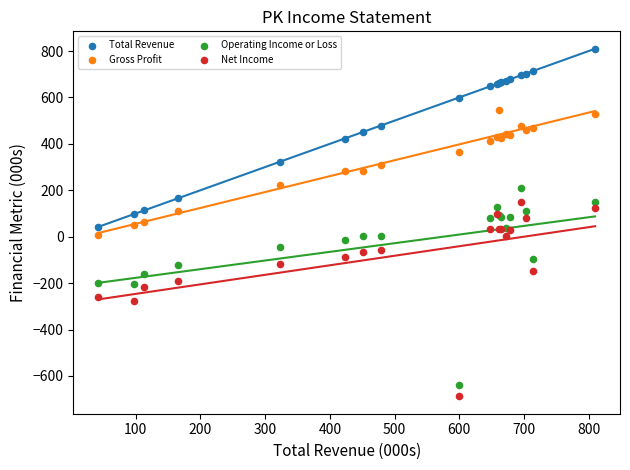

Which series reaches the maximum Y coordinate?

Total Revenue